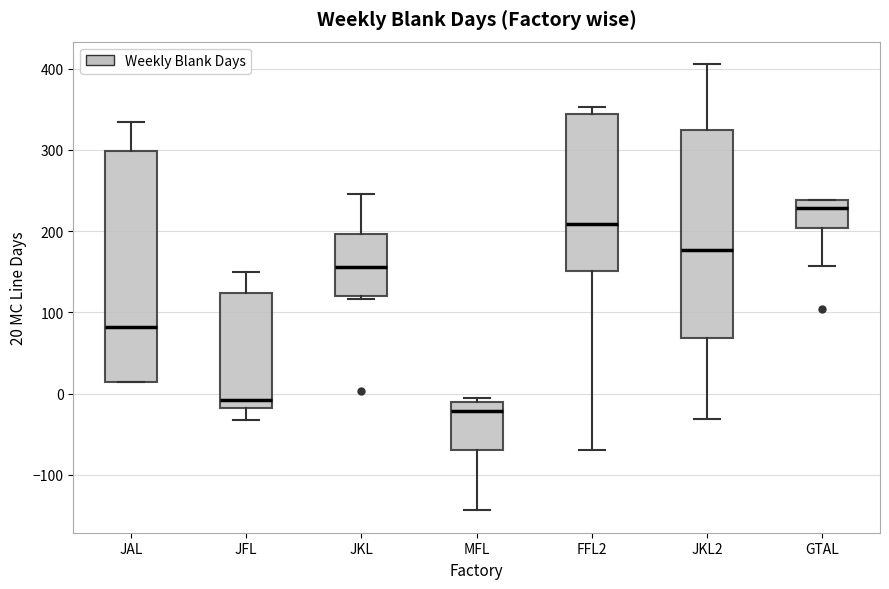

Where is the lower edge of the box for JFL on the y-axis? The values are not printed on the chart, so give them approximately, as read against the axis.

-20